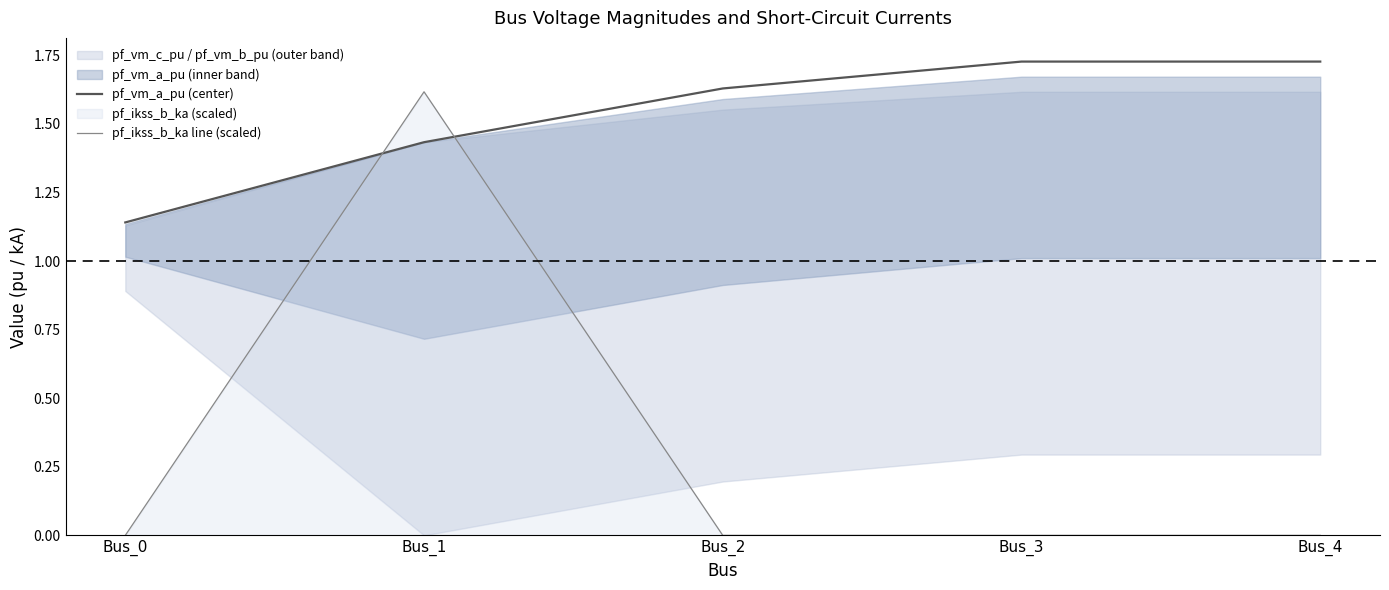

True or false: pf_vm_a_pu (center) and pf_ikss_b_ka line (scaled) intersect in this chart.

True